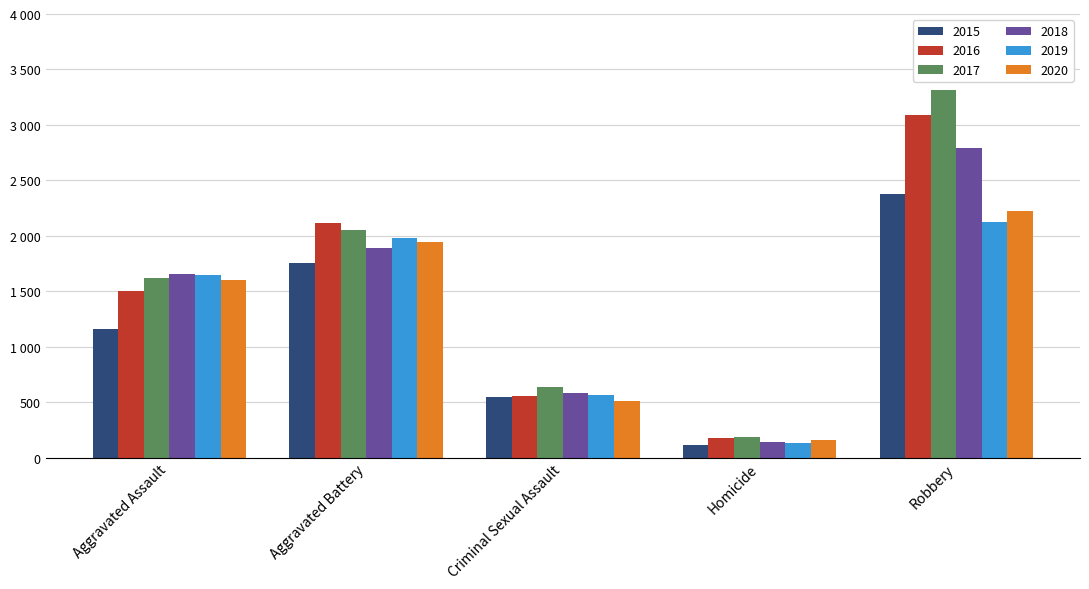

Read the 2020 value at Criminal Sexual Assault, to the nearest 50.

500